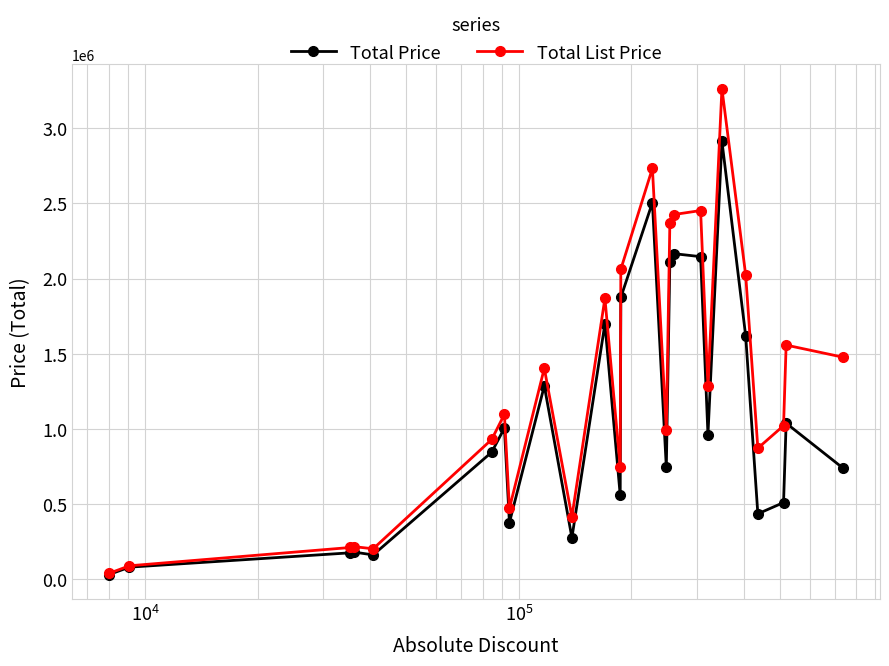

What is the maximum value for Total List Price?

3263400